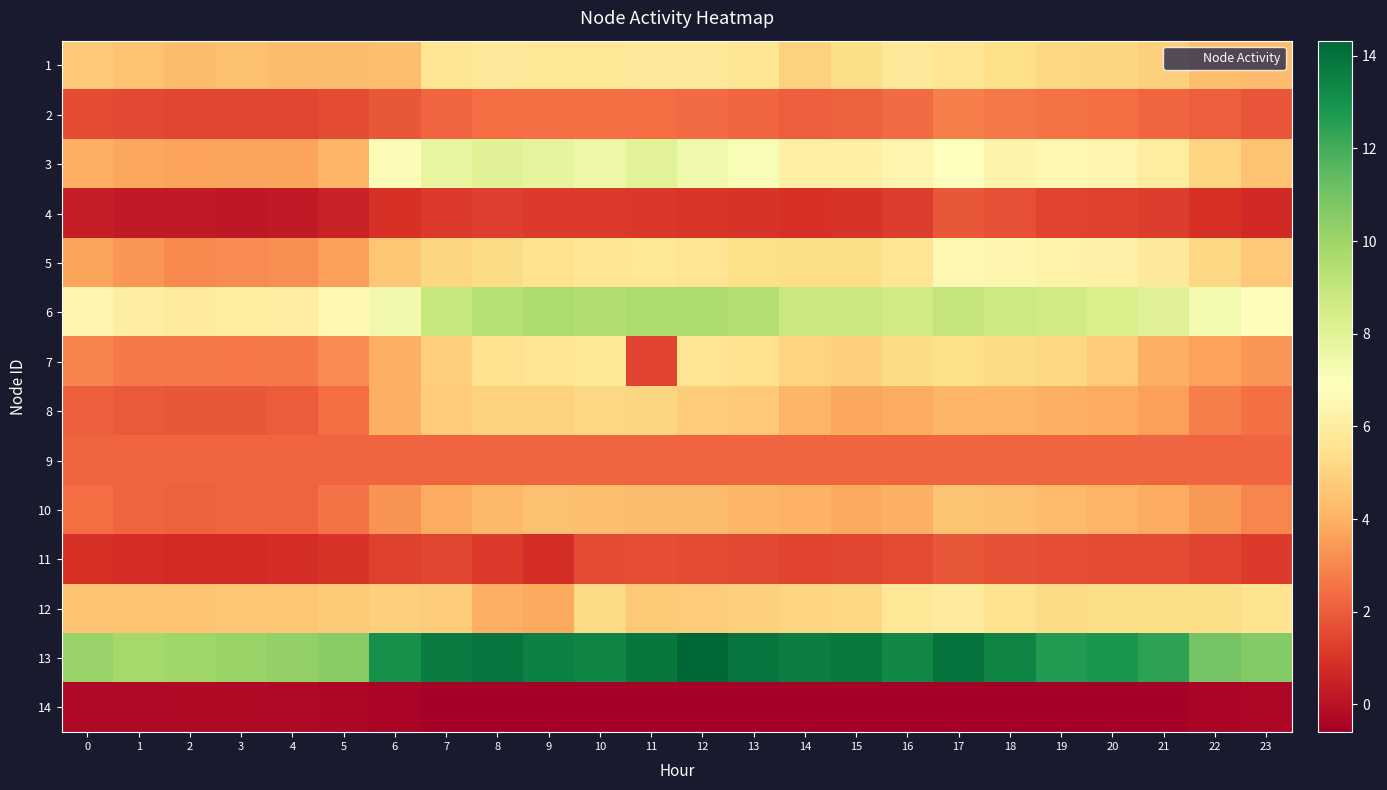

At which category does the chart reach its peak across all series?

12